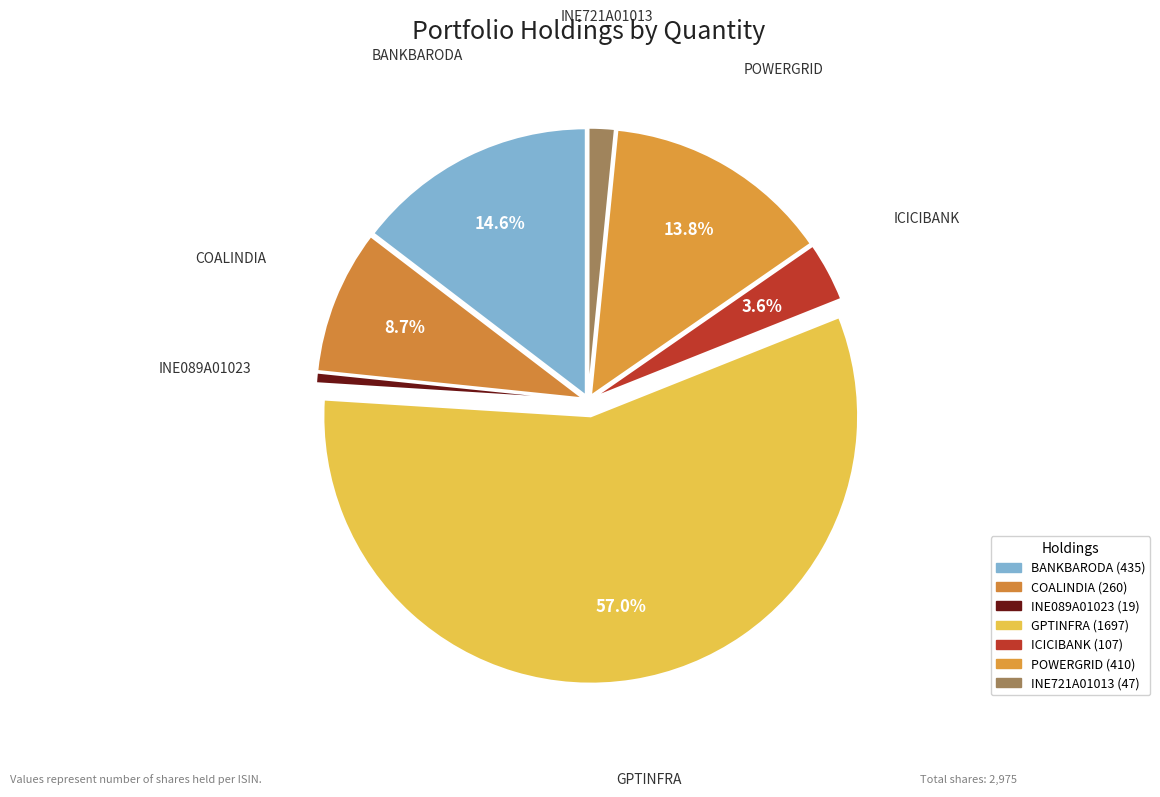

How many slices are in this pie chart?

7